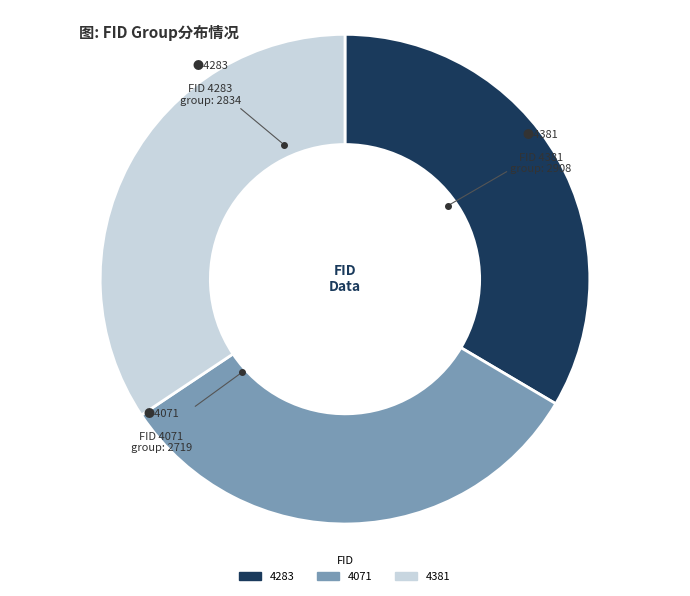

Which has a higher value, 4381 or 4071?

4381